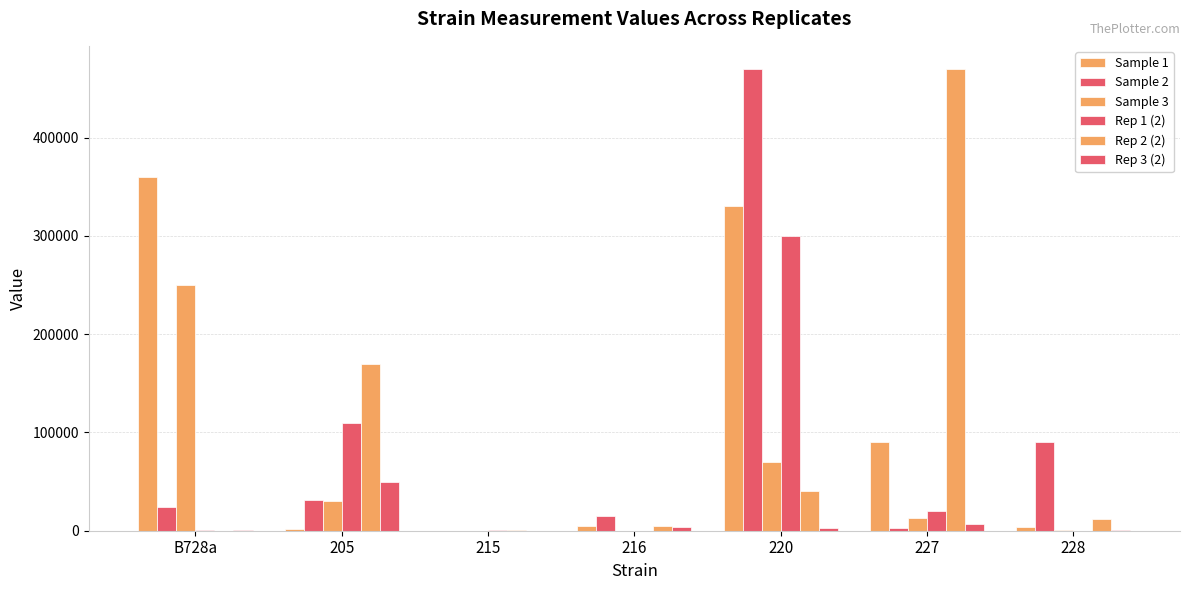

At 215, list the series in order from smallest to largest.

Sample 3, Sample 1, Sample 2, Rep 3 (2), Rep 2 (2), Rep 1 (2)